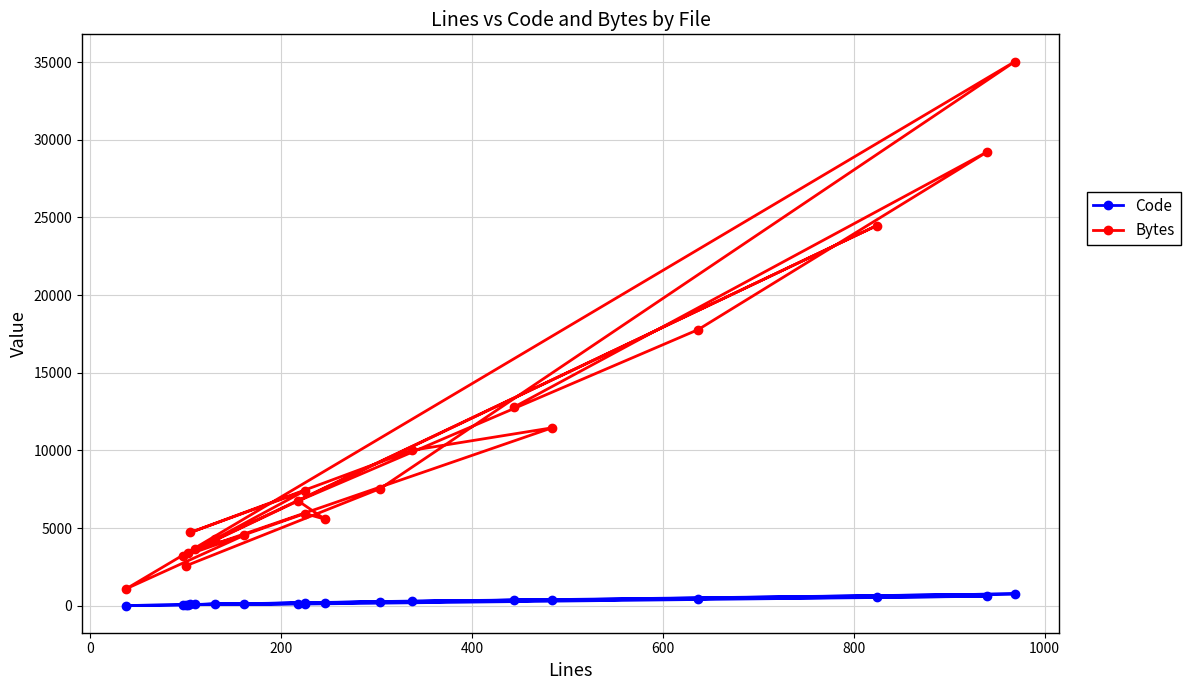

How many categories are shown in the chart?

20